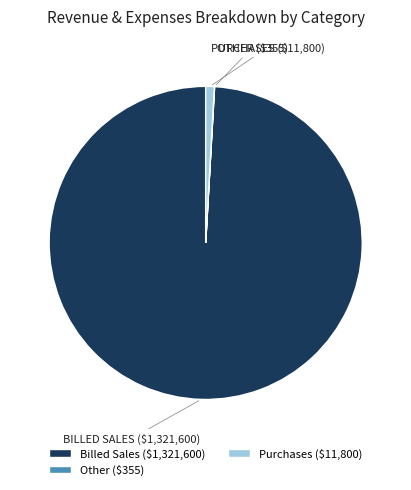

True or false: Purchases ($11,800) accounts for 1% of the total.

True